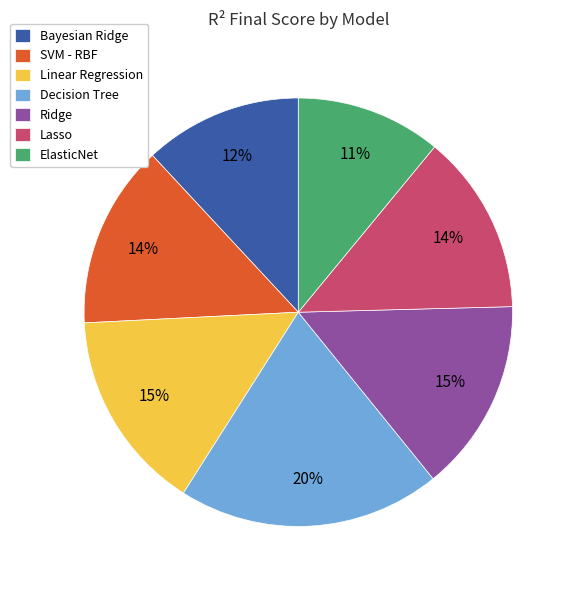

Is there a majority slice in this chart?

No